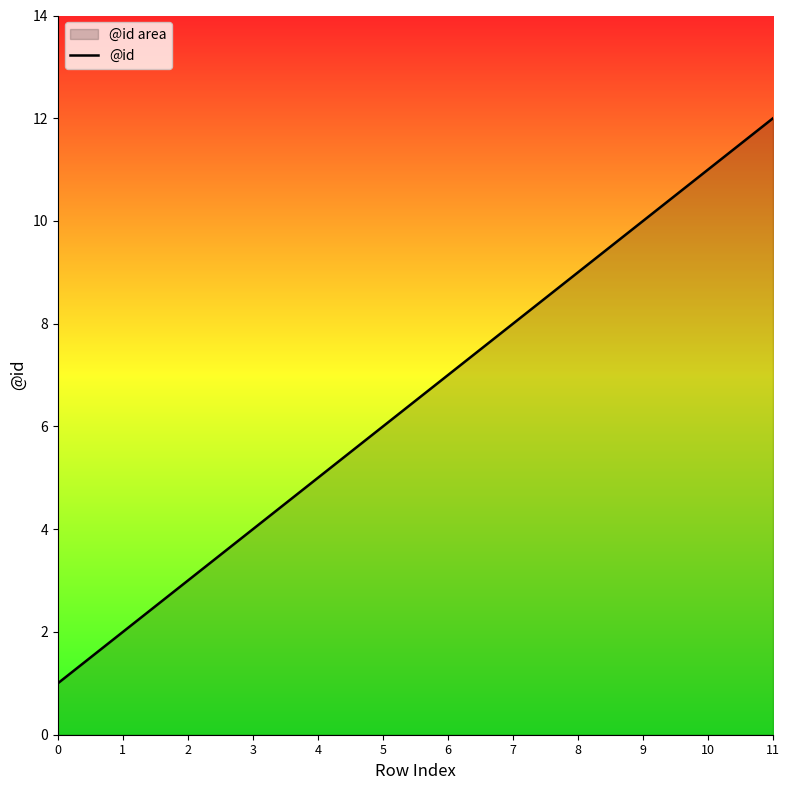

Reading left to right, what are all the values shown in this chart?

1	2	3	4	5	6	7	8	9	10	11	12